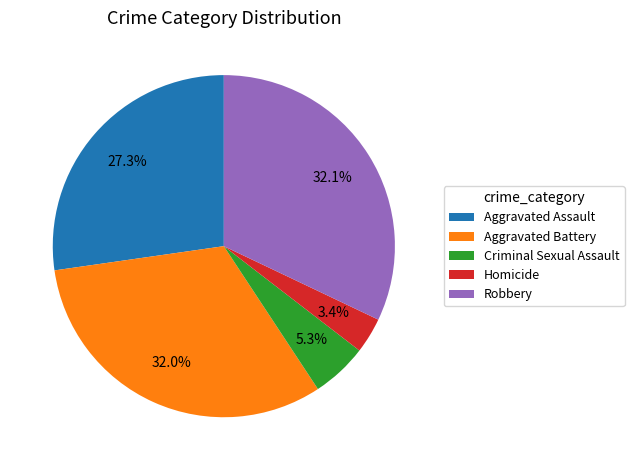

To the nearest percent, what is the average slice percentage?

20%